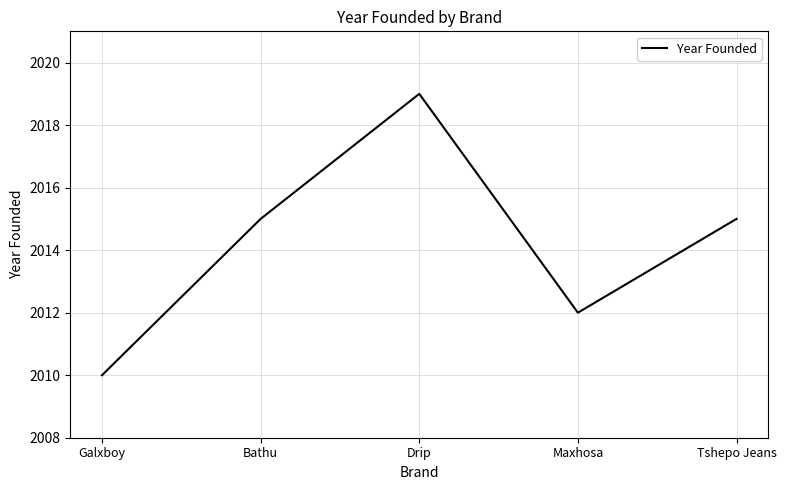

The chart shows a value of 549 at Drip. True or false?

False